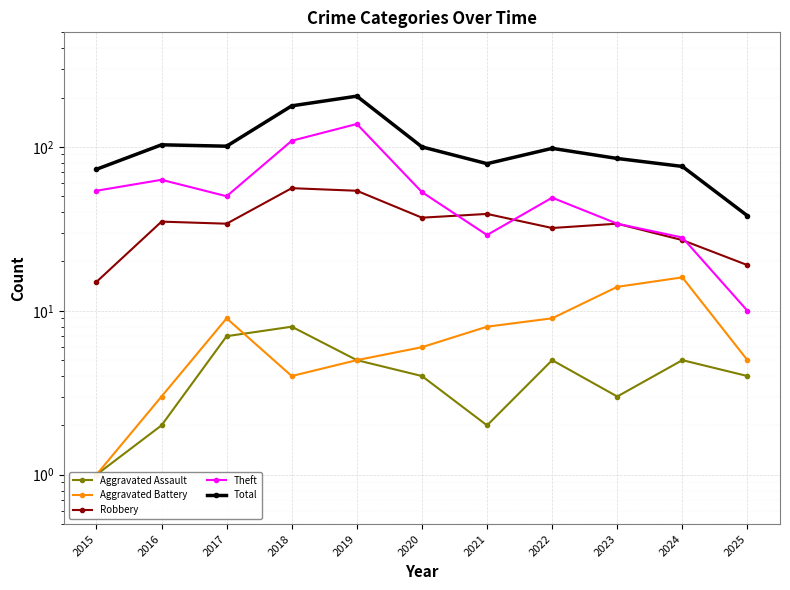

List the series in order of their peak value, highest first.

Total, Theft, Robbery, Aggravated Battery, Aggravated Assault